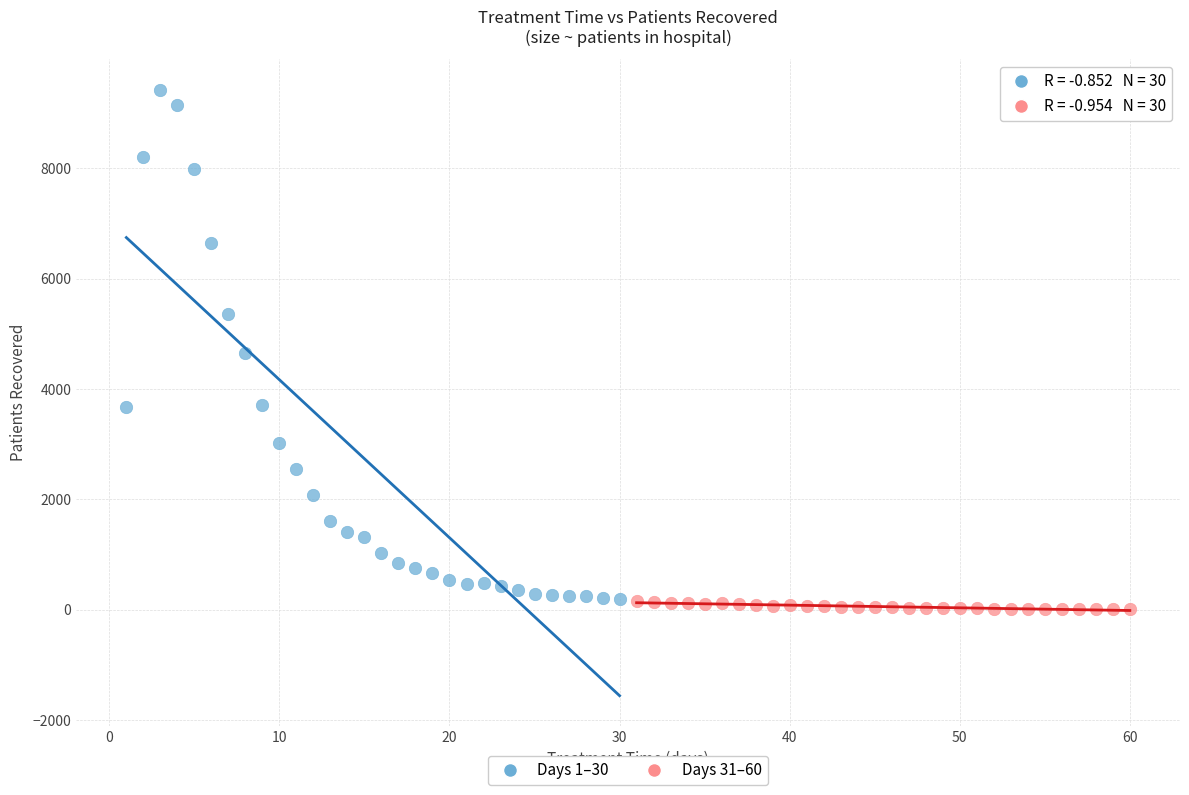

Which series has the largest Y range (max minus min)?

Days 1–30